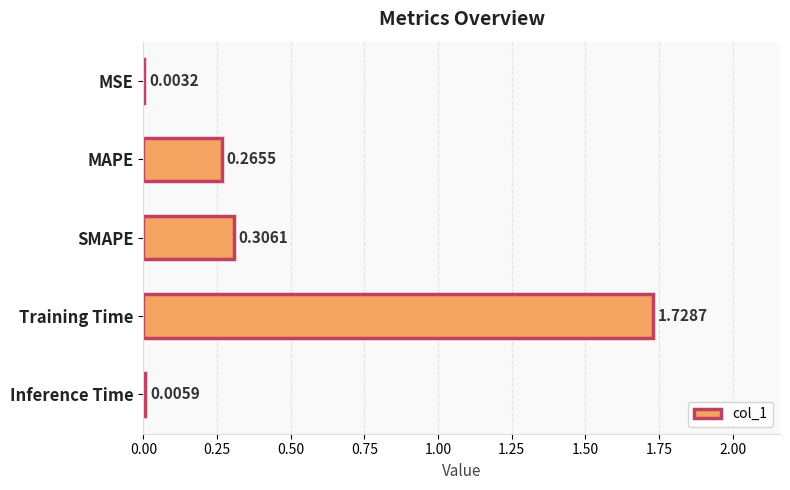

Which has a higher value, Training Time or SMAPE?

Training Time